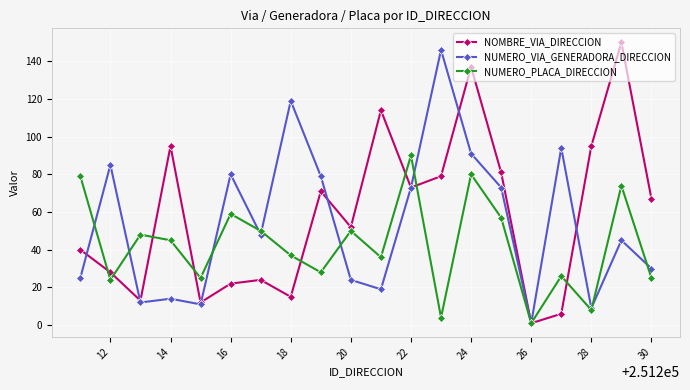

Rank the series by their average value, from lowest to highest.

NUMERO_PLACA_DIRECCION, NUMERO_VIA_GENERADORA_DIRECCION, NOMBRE_VIA_DIRECCION